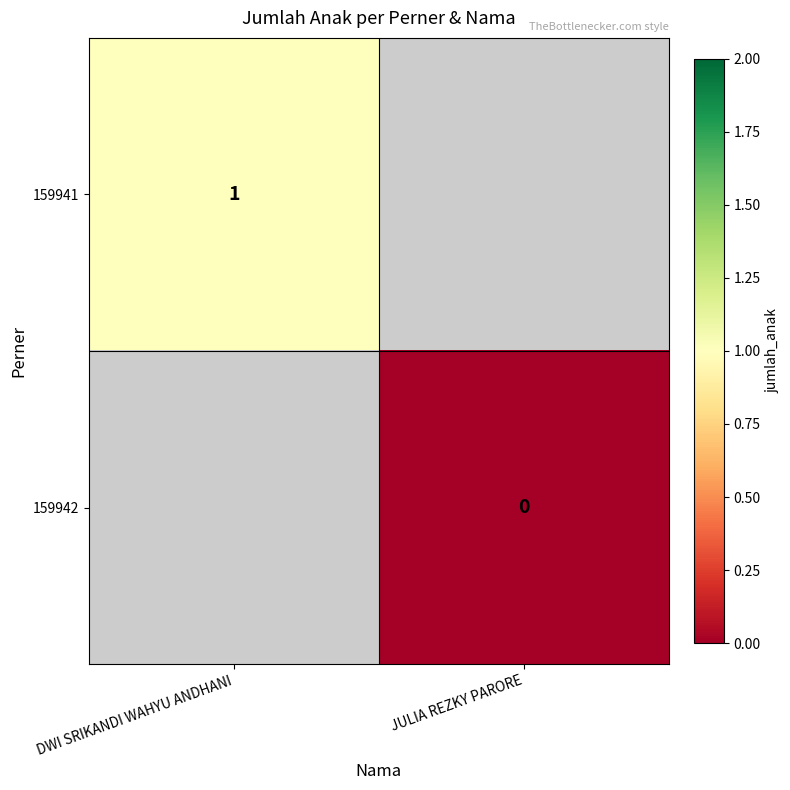

Is it true that 159941 equals 1 at DWI SRIKANDI WAHYU ANDHANI?

True